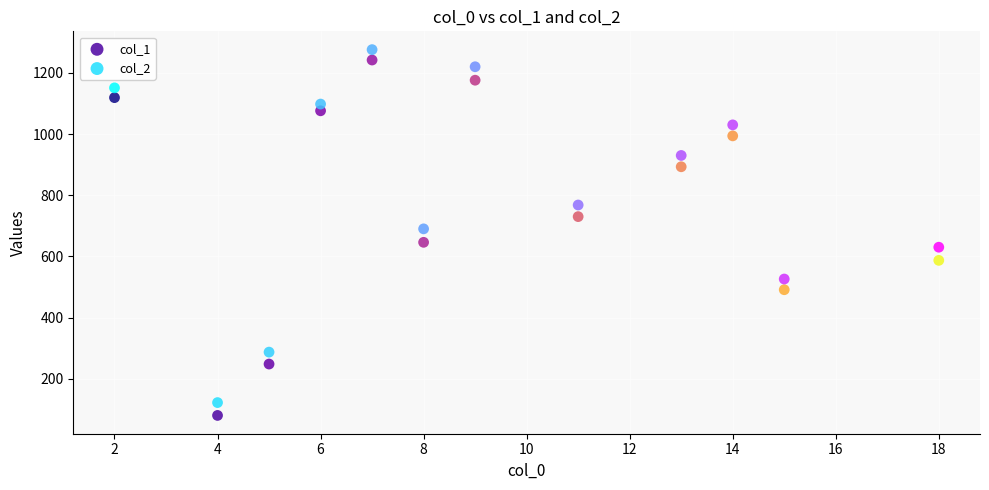

Which series has the widest spread of Y values?

col_1